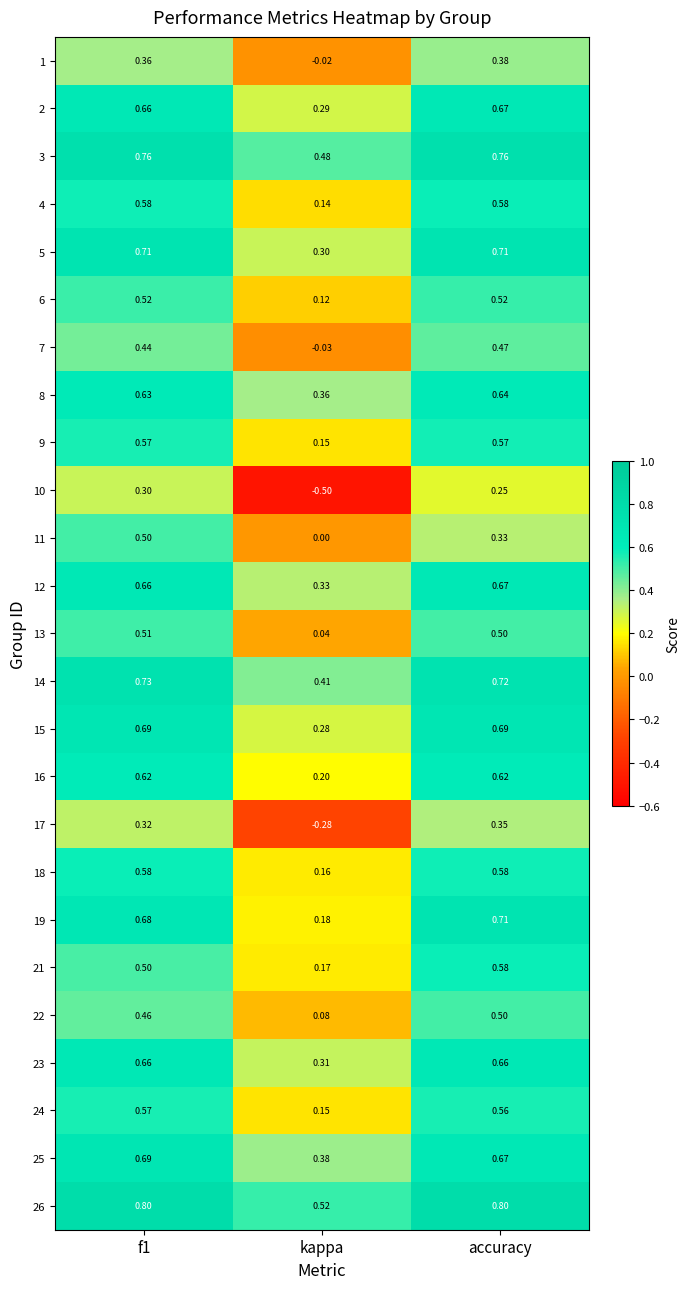

Between kappa and accuracy, which series saw the biggest shift?

10